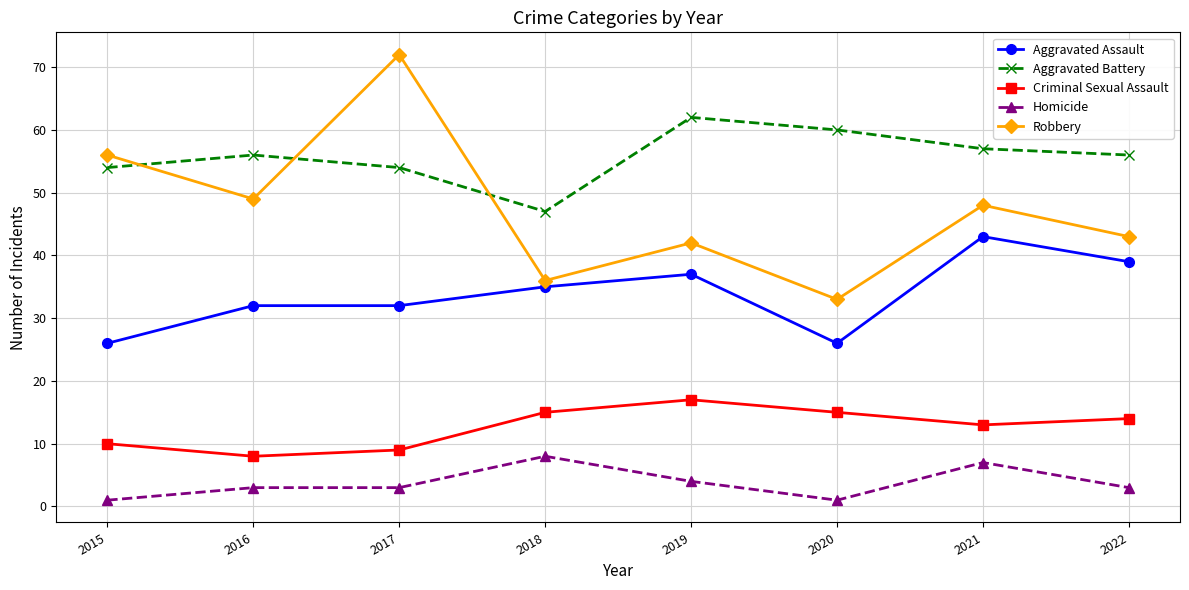

Is it true that Aggravated Assault equals 13 at 2020?

False